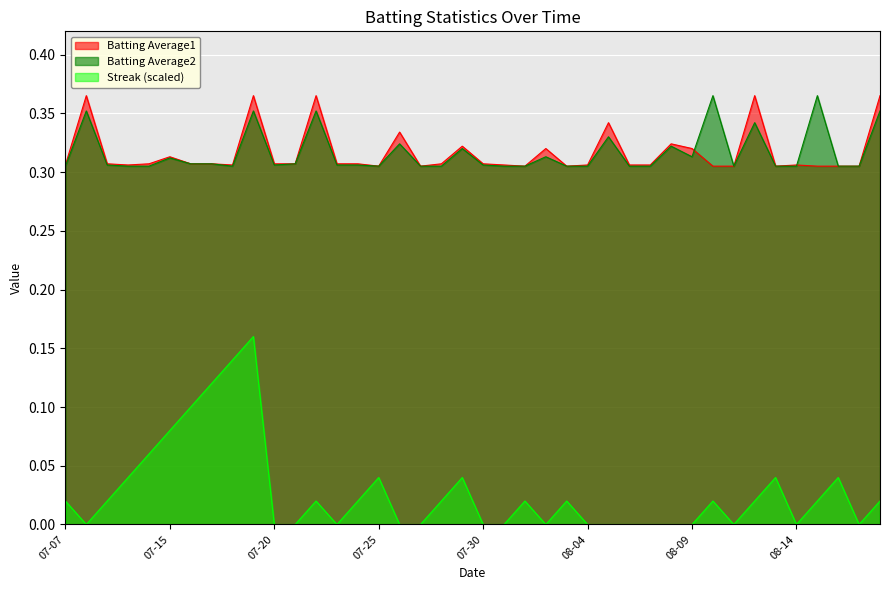

The Batting Average2 series shows 0.3 at 2010-08-08. True or false?

True